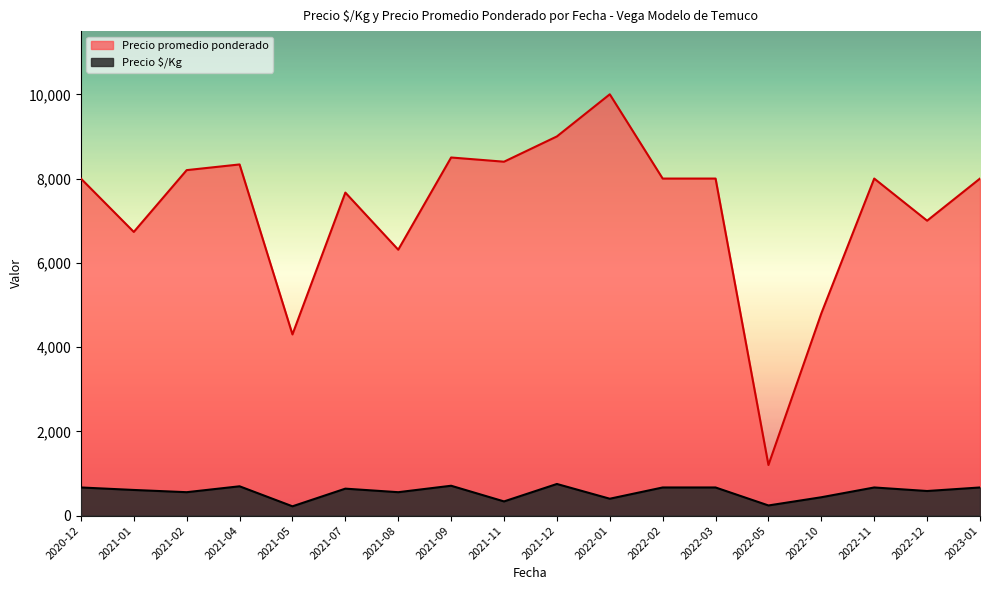

Which category has the highest value across all series?

2022-01